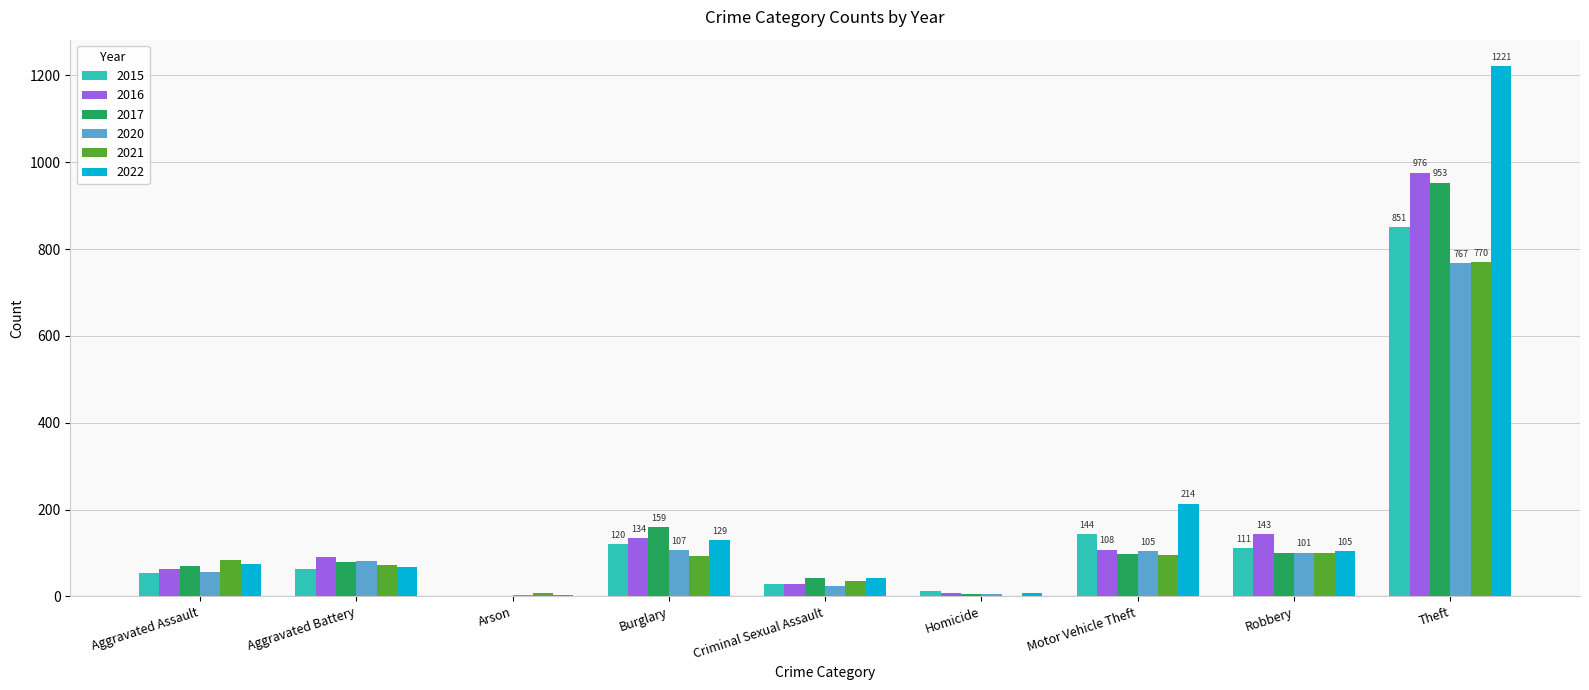

The value of 2022 at Aggravated Assault is 75. True or false?

True